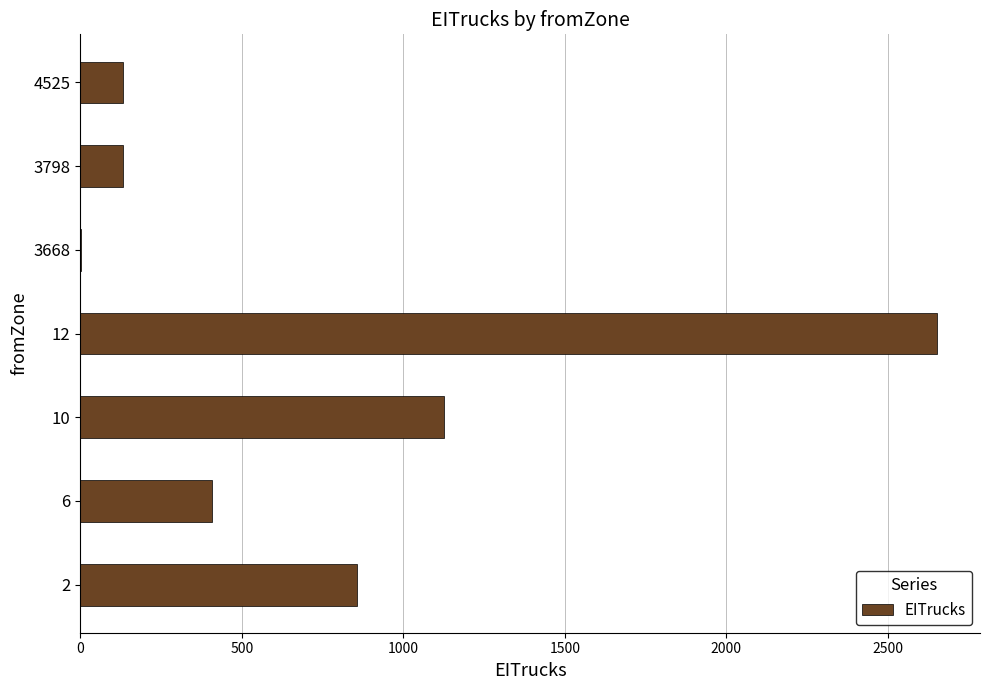

What is the greatest value displayed?

2652.6